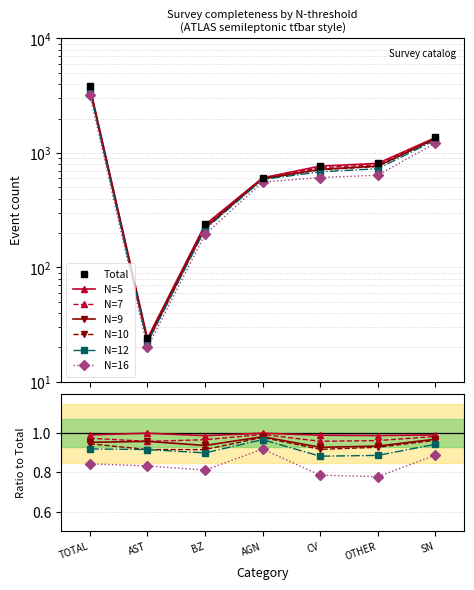

True or false: N=16 and N=12 cross at least once.

False